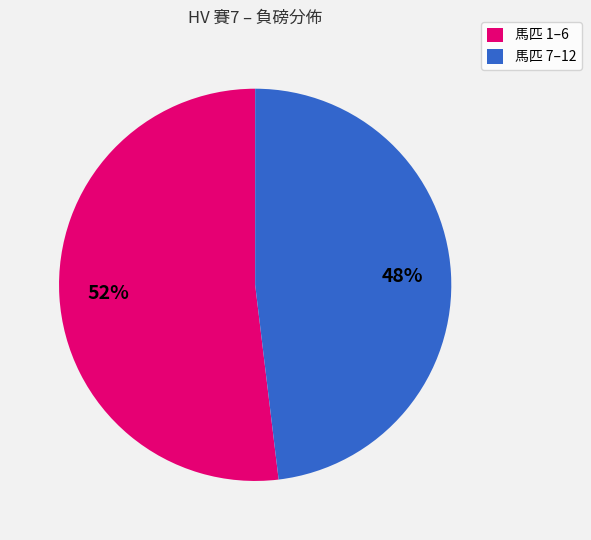

What is the smallest slice in the pie chart?

馬匹 7–12